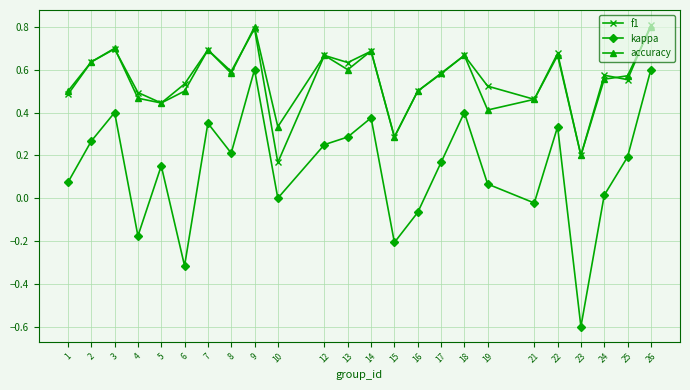

How many interior local valleys does the accuracy series have?

7